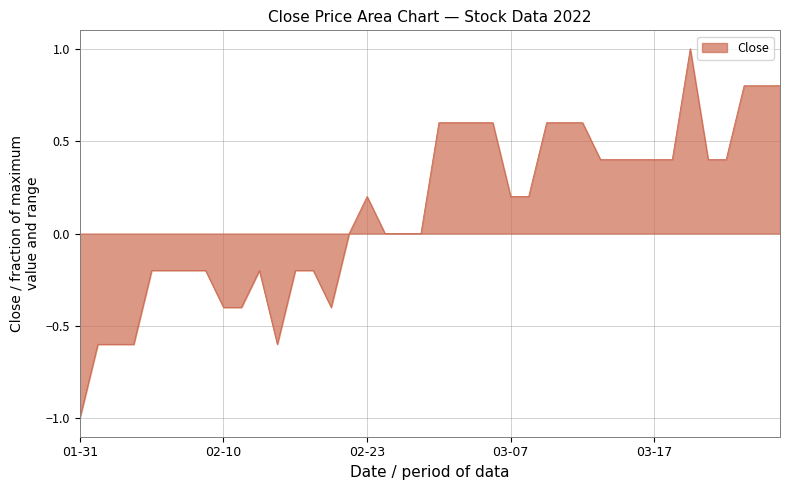

What is the minimum value shown in the chart?

-1.0